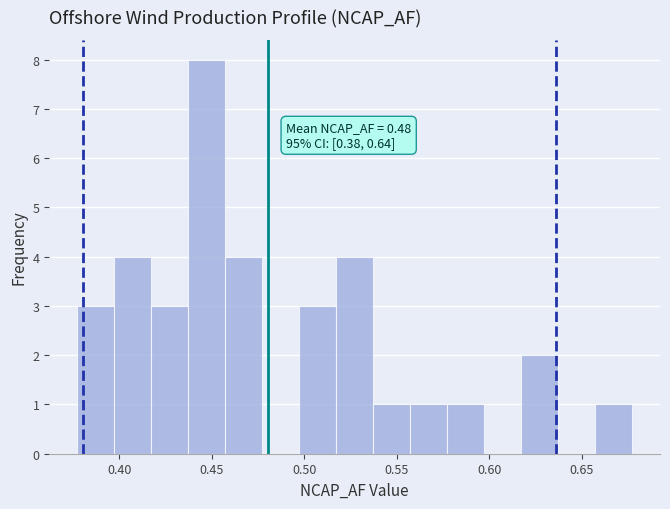

Which range on the x-axis has the tallest bar?

0.435 to 0.455